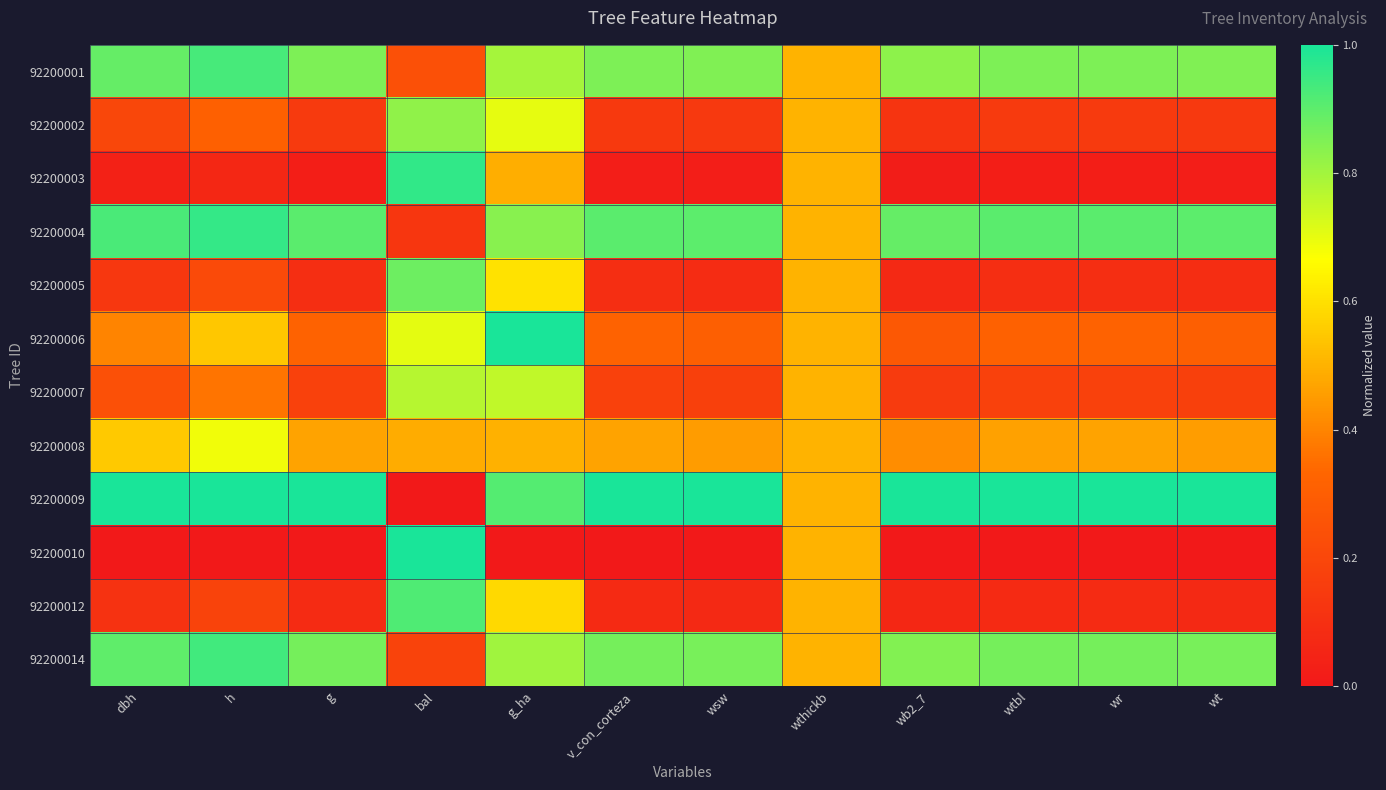

Which label corresponds to the smallest value in the chart?

bal